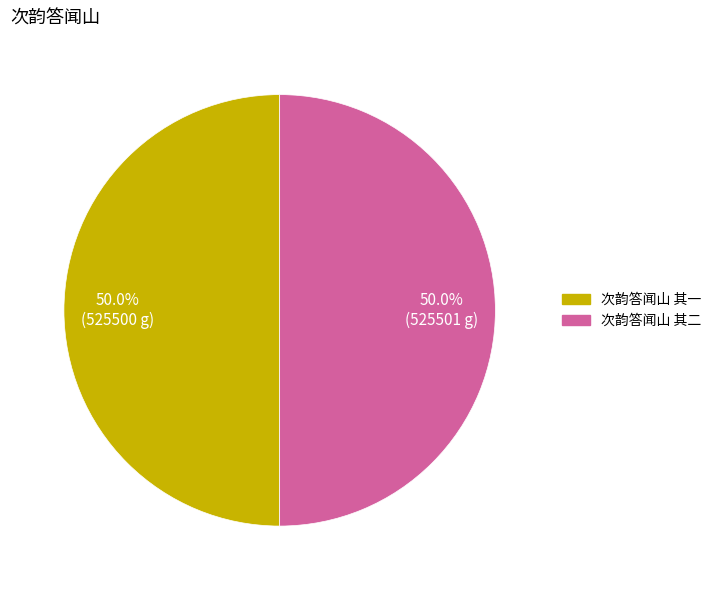

Approximately how many times larger is the value at 次韵答闻山 其一 compared to 次韵答闻山 其二?

1.0